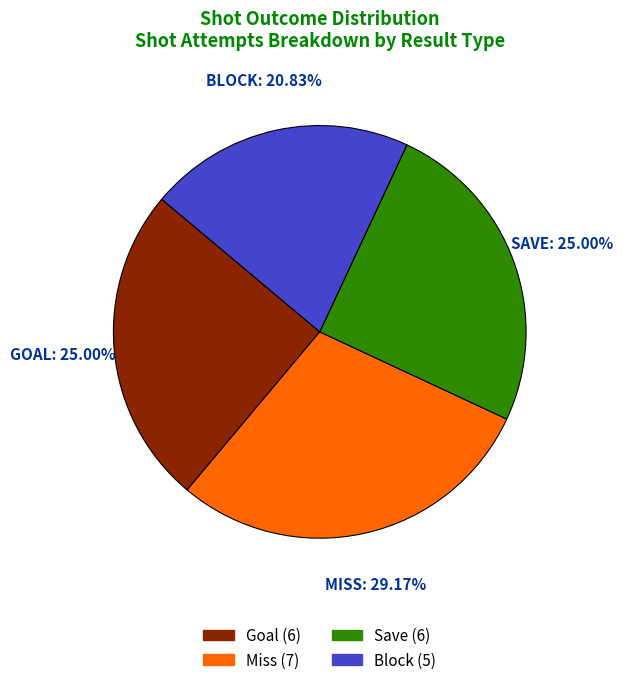

Count the number of slices in the pie.

4